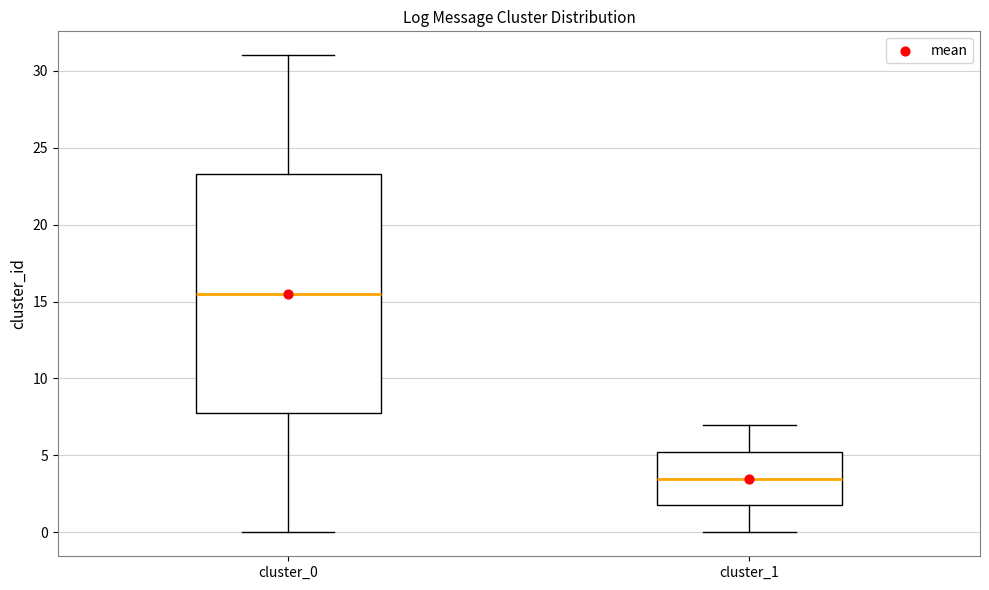

Which box has the lowest median line?

cluster_1